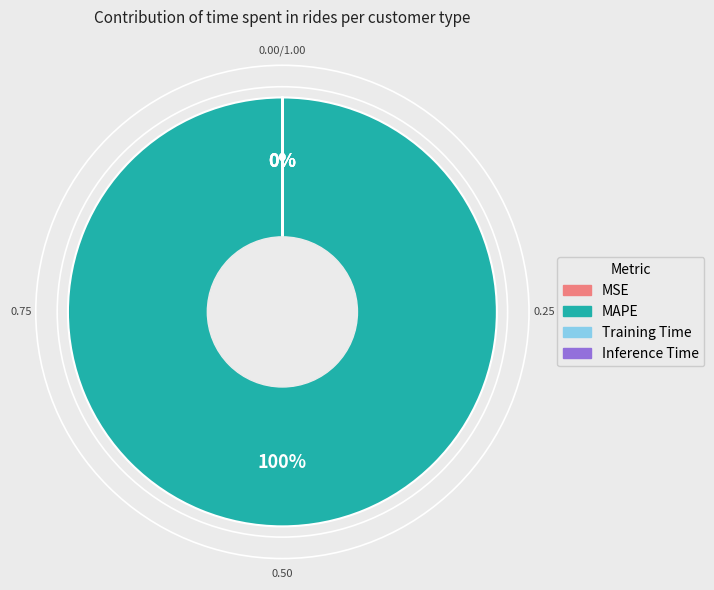

Is there a majority slice in this chart?

Yes